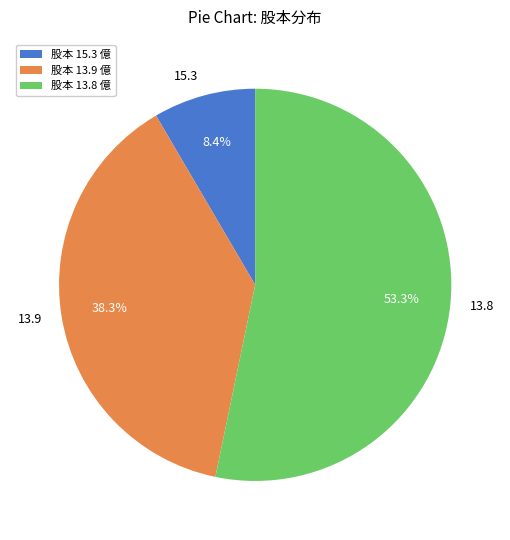

What portion of the pie excludes 13.9?

61.7%